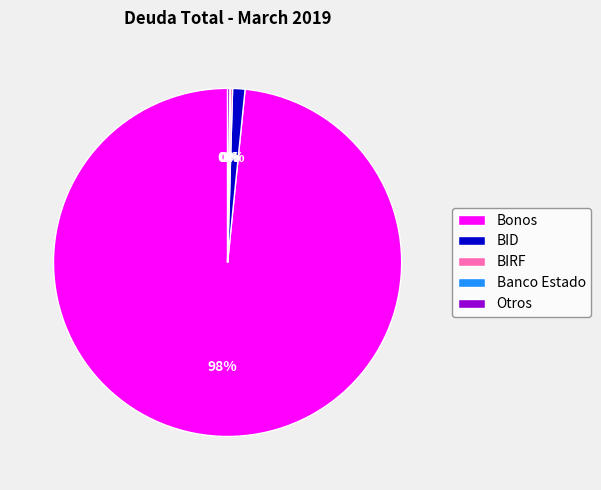

True or false: Bonos accounts for 98% of the total.

True